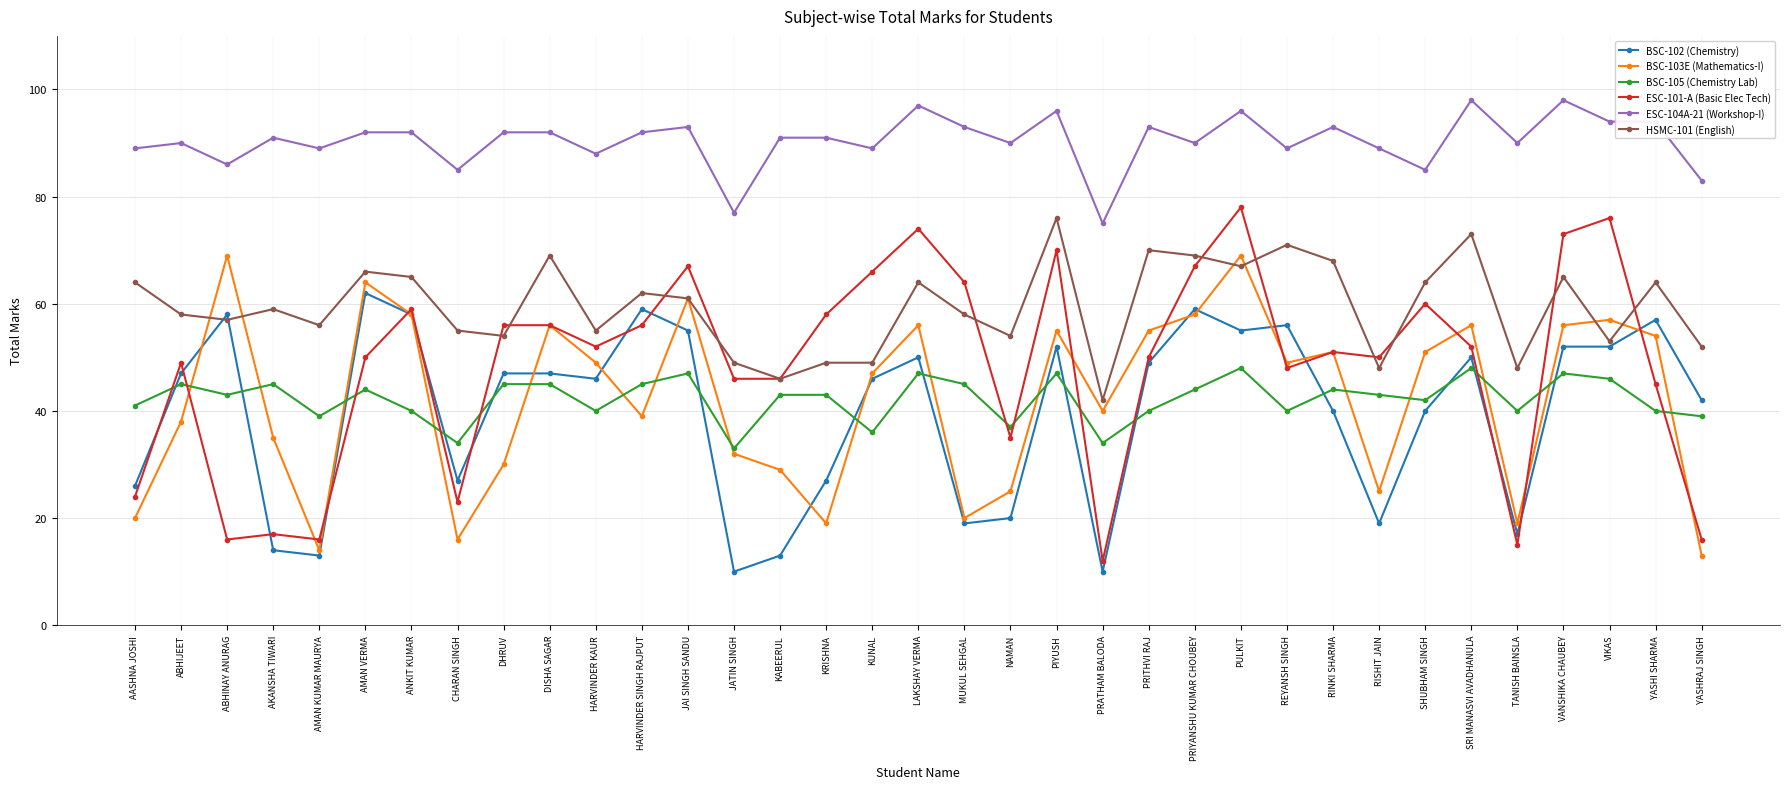

Between HARVINDER KAUR and TANISH BAINSLA, which series saw the biggest shift?

ESC-101-A (Basic Elec Tech)